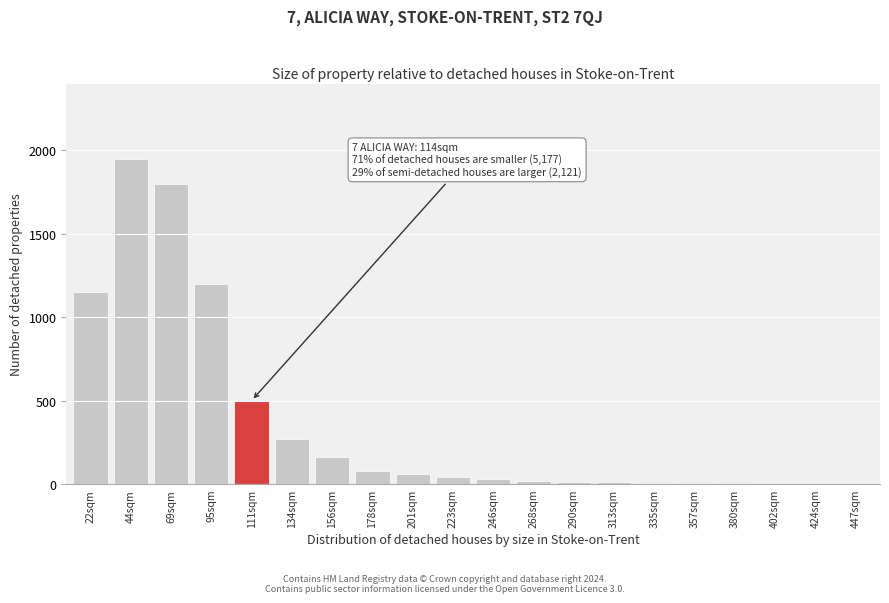

The chart shows a value of 5 at 357sqm. True or false?

True